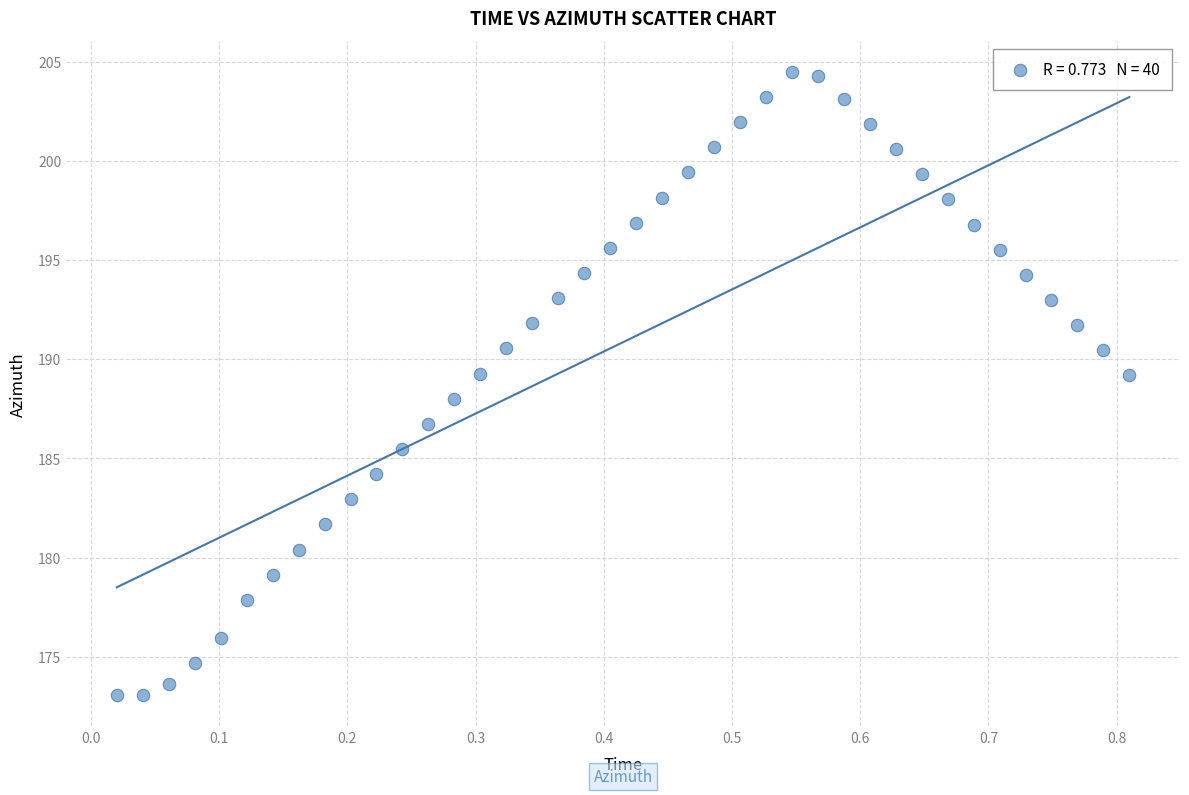

What is the range of Y values (max minus min)?

31.4